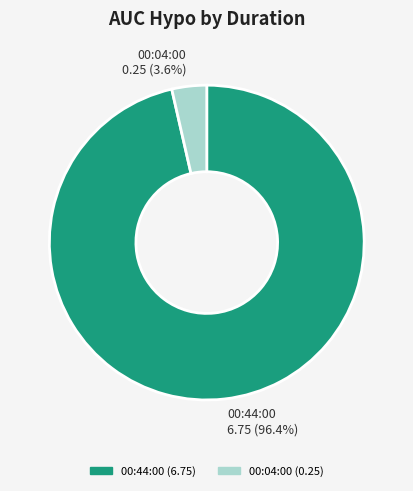

Between 00:44:00 and 00:04:00, which is larger?

00:44:00